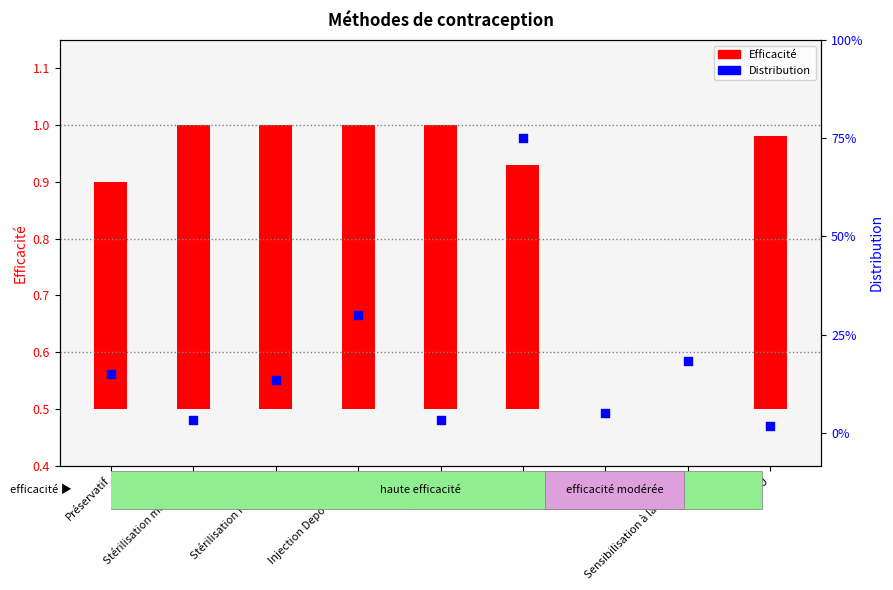

Which series contains the highest Y value?

Efficacité